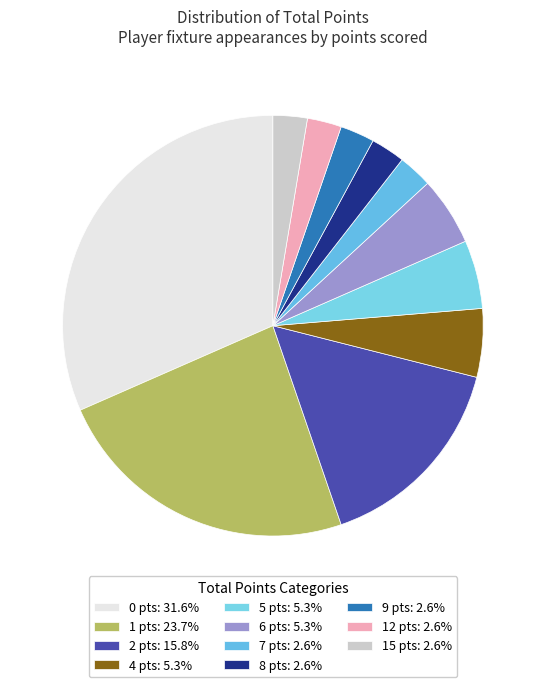

Is there a majority slice in this chart?

No